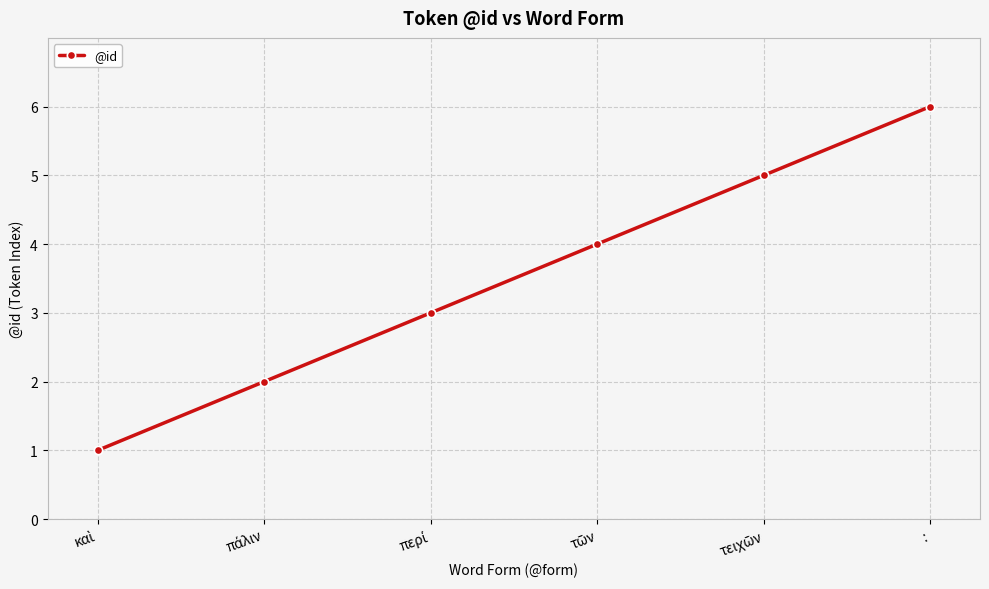

True or false: there are more than 0 points higher than both neighbors.

False